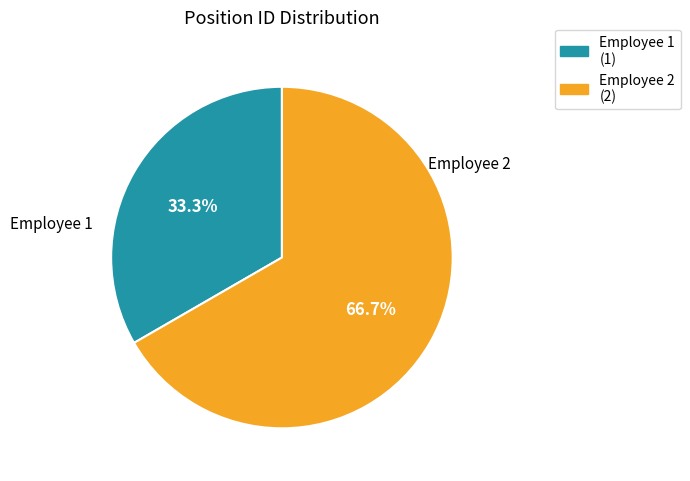

Is it true that Employee 2 is 67% of the pie?

True